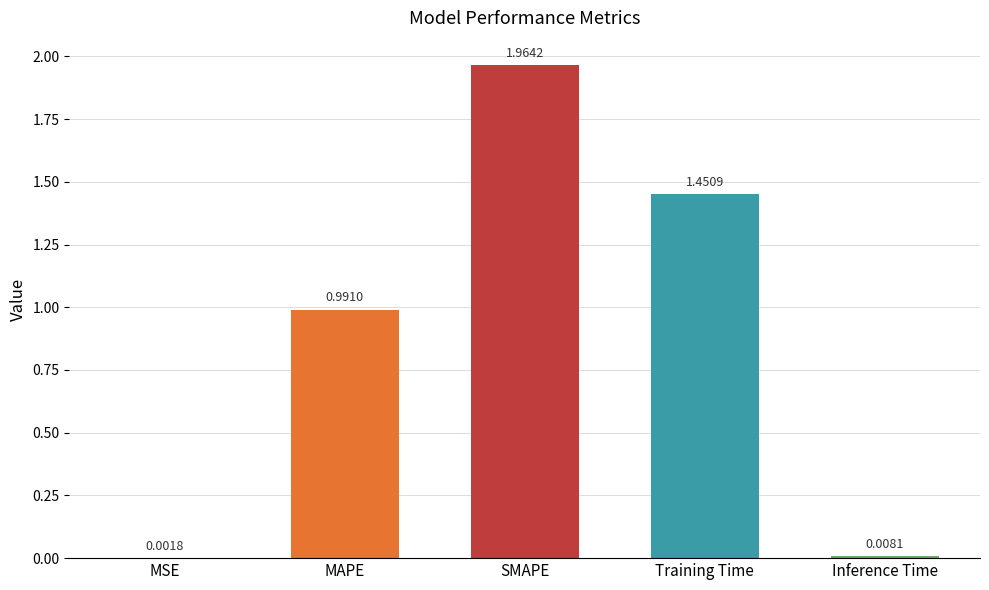

Where is the data nearest to the value 0?

MSE